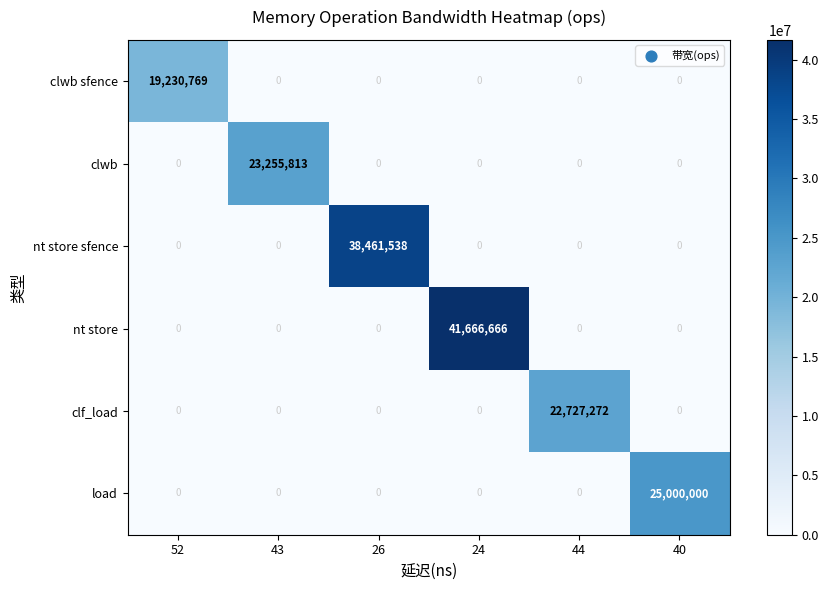

Count the number of data series in this chart.

6